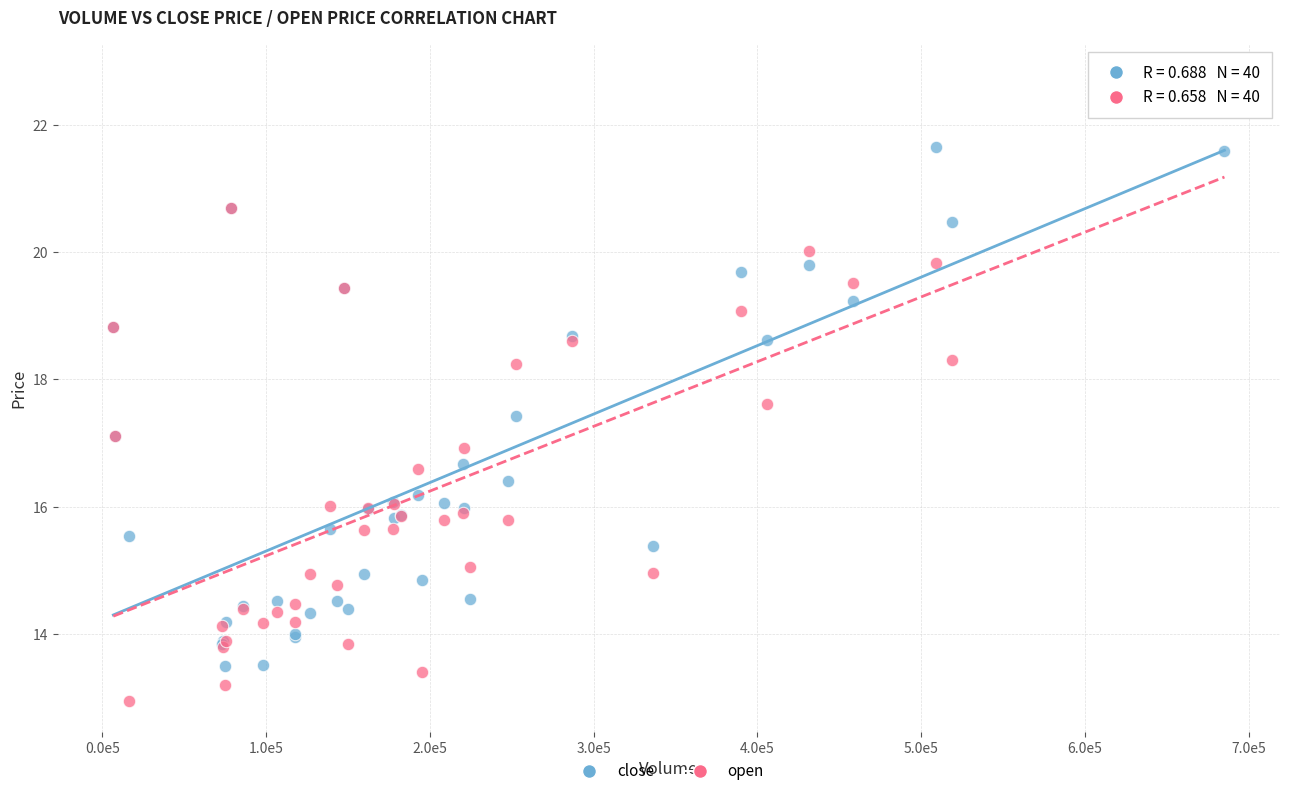

Which series contains the lowest Y value?

open